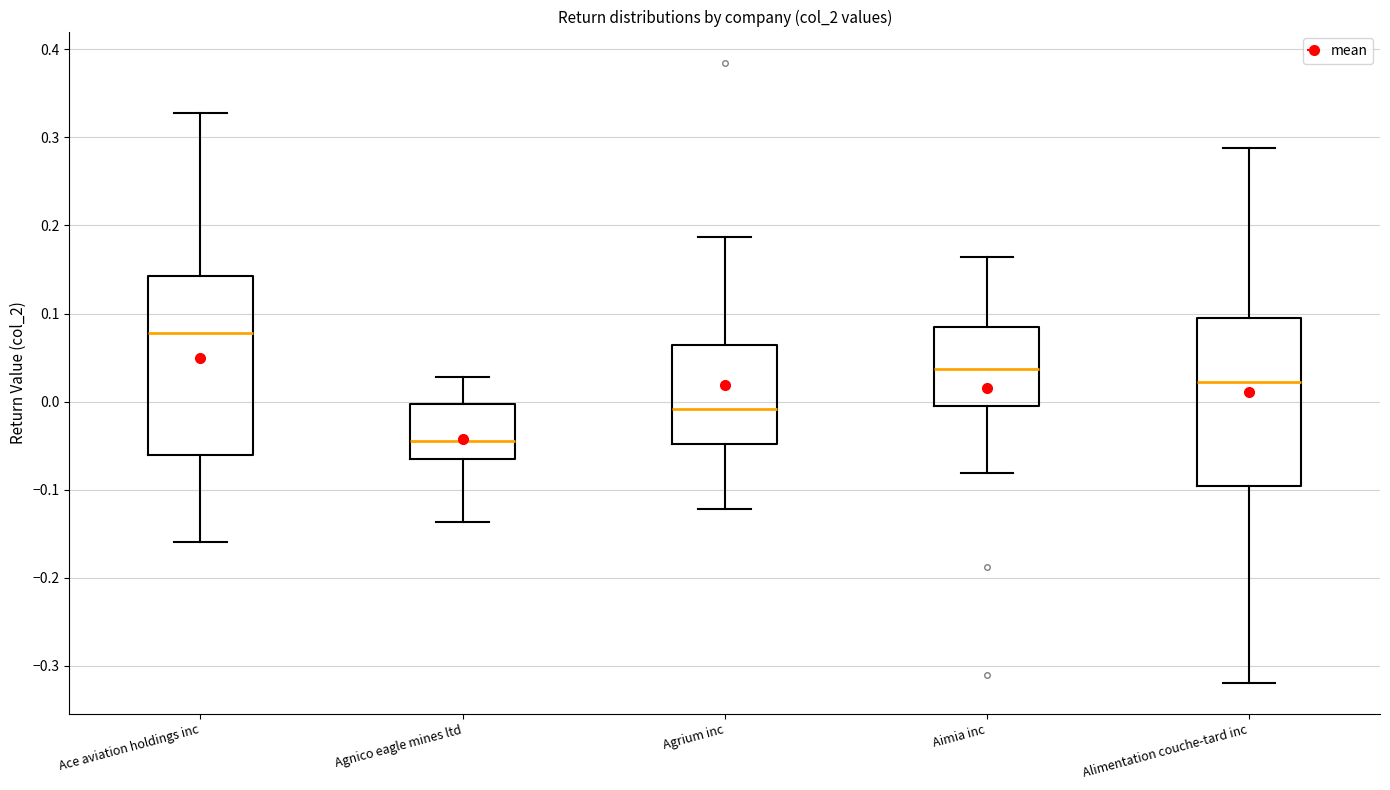

Which box has the lowest median line?

Agnico eagle mines ltd